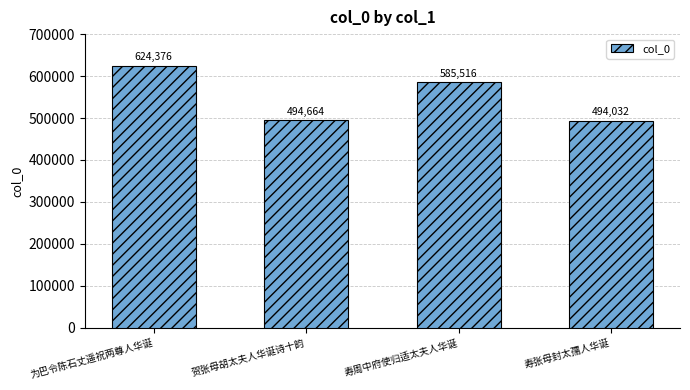

Which label corresponds to the smallest value in the chart?

寿张母封太孺人华诞